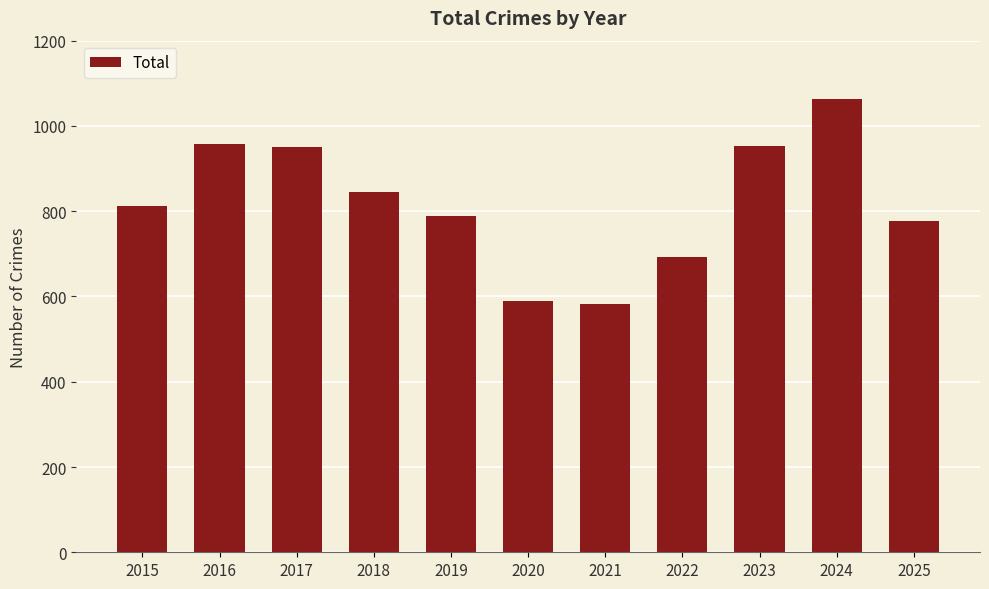

Count the number of data series in this chart.

1